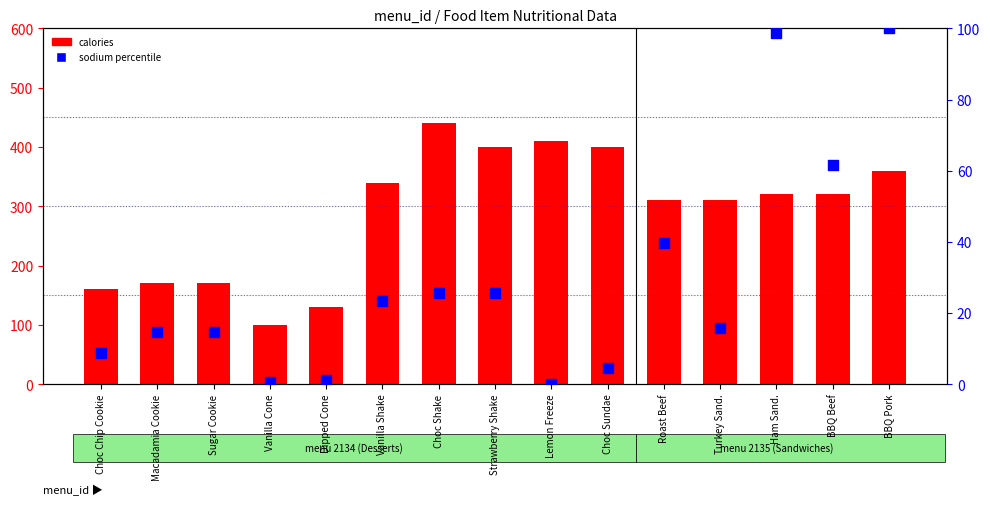

Which series contains the highest Y value?

calories